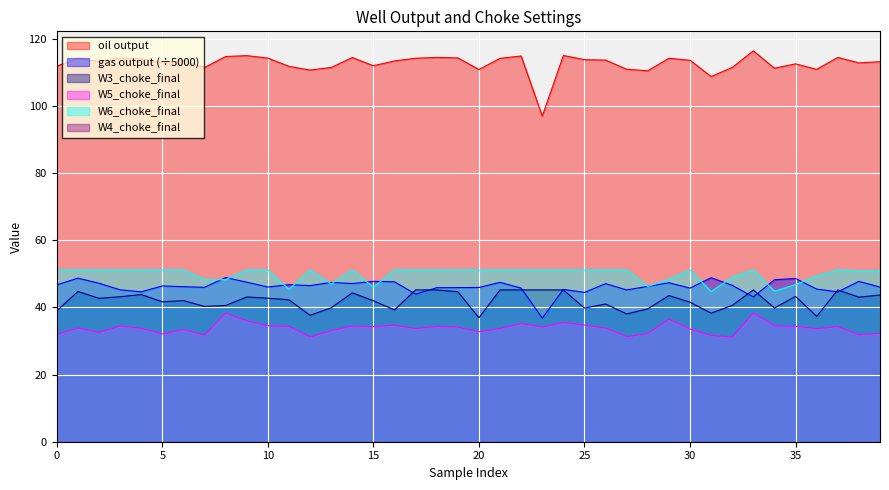

True or false: W3_choke_final has more than 0 points higher than both neighbors.

True